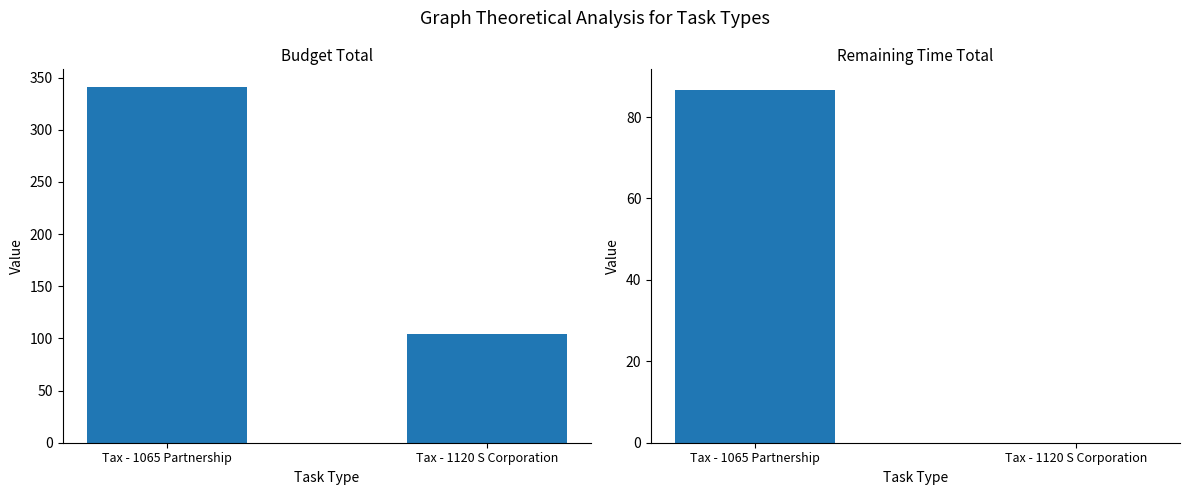

At which category is the sum across all series the highest?

Tax - 1065 Partnership